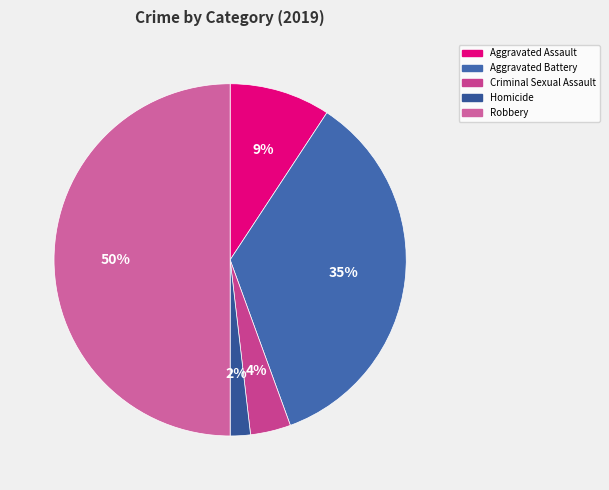

What is the total percentage of Aggravated Assault and Robbery?

59.3%